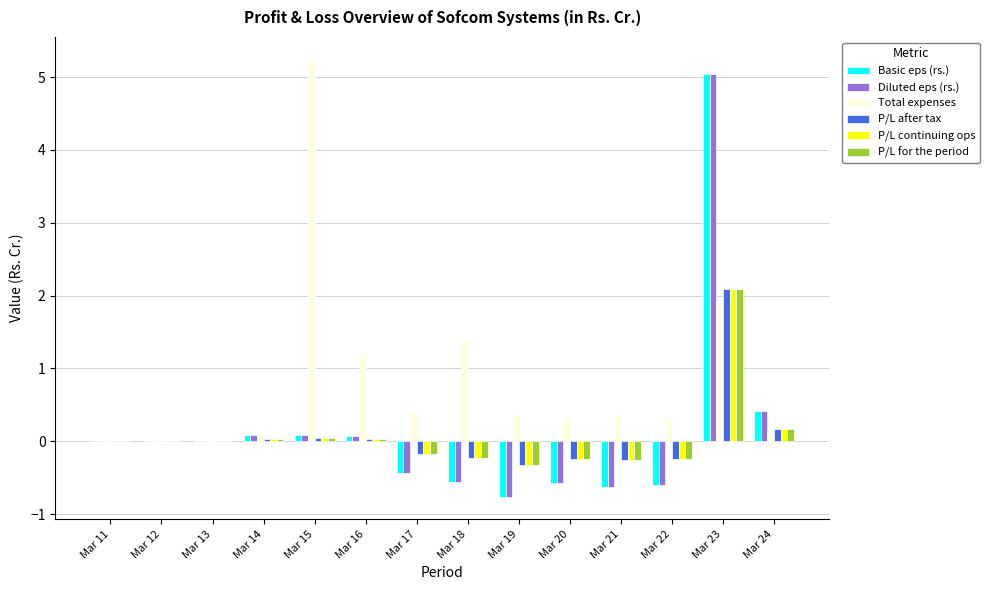

How many data points does each series have?

14